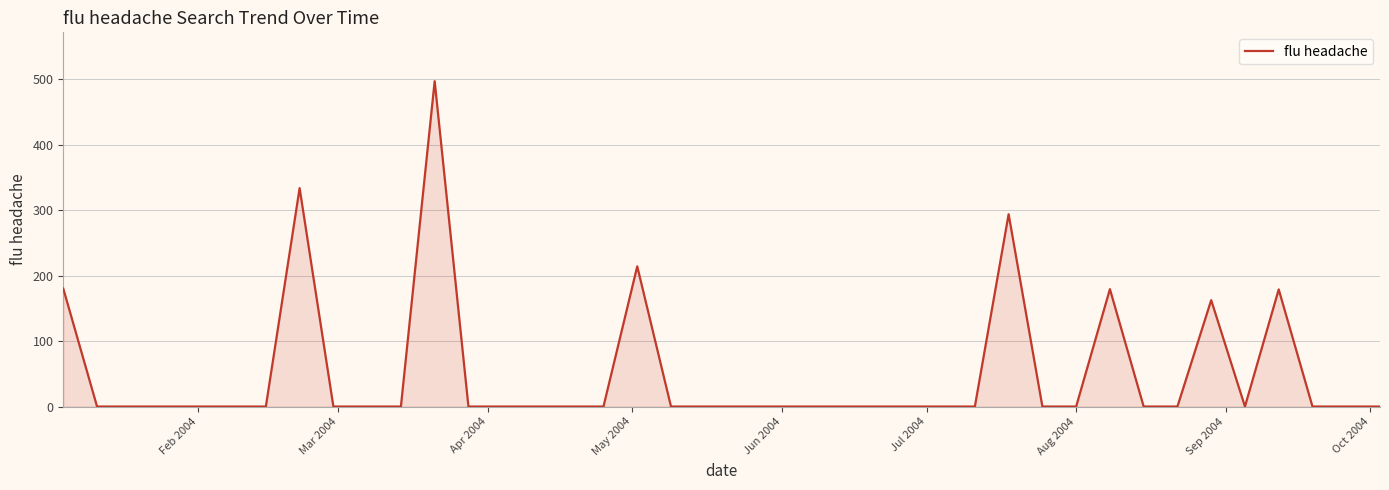

What is the difference between the maximum and minimum values?

496.8